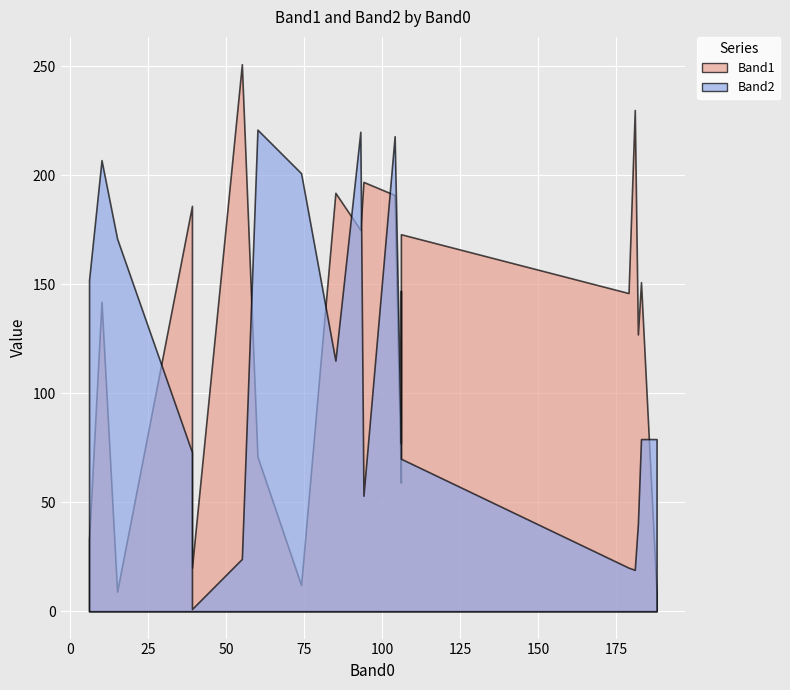

Which series changed the most between 104 and 188?

Band1